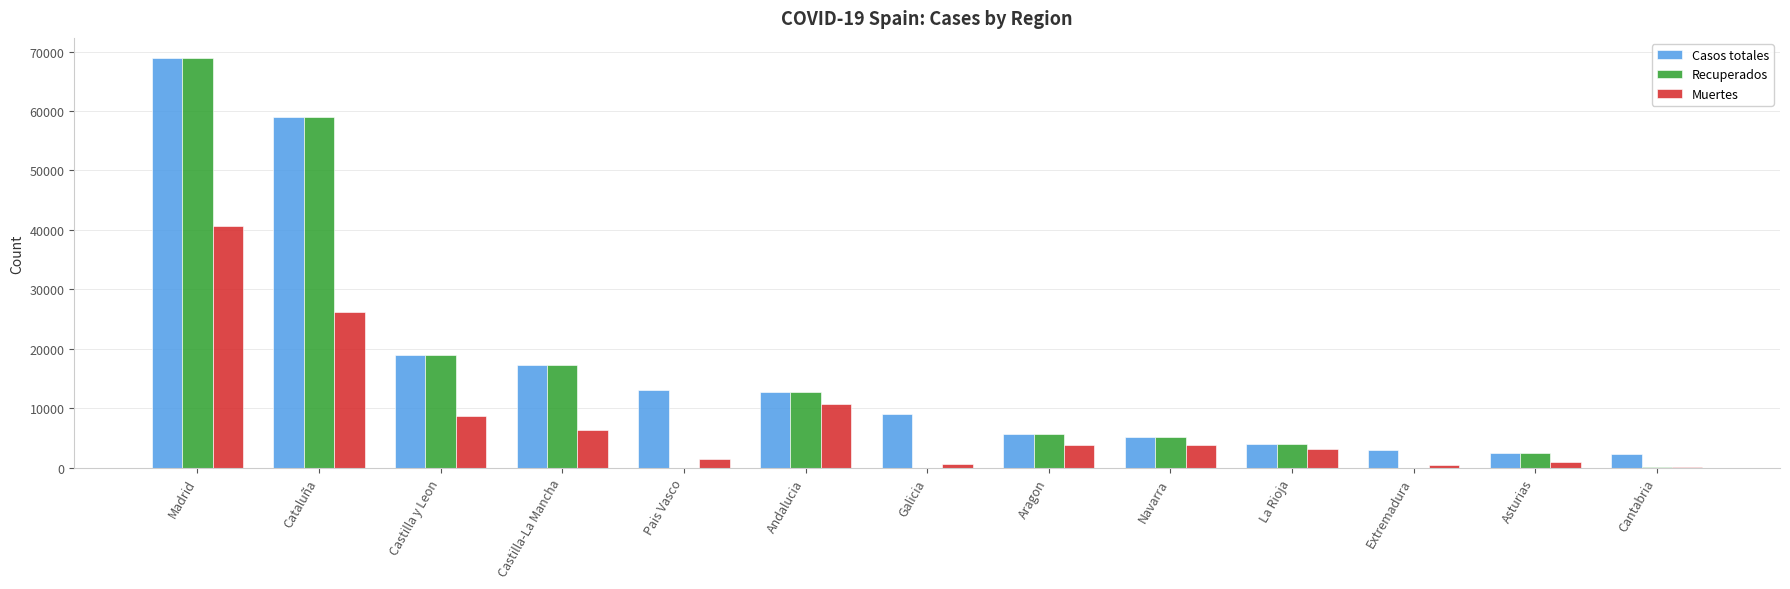

What is the total value across all series at Castilla y Leon?

46530